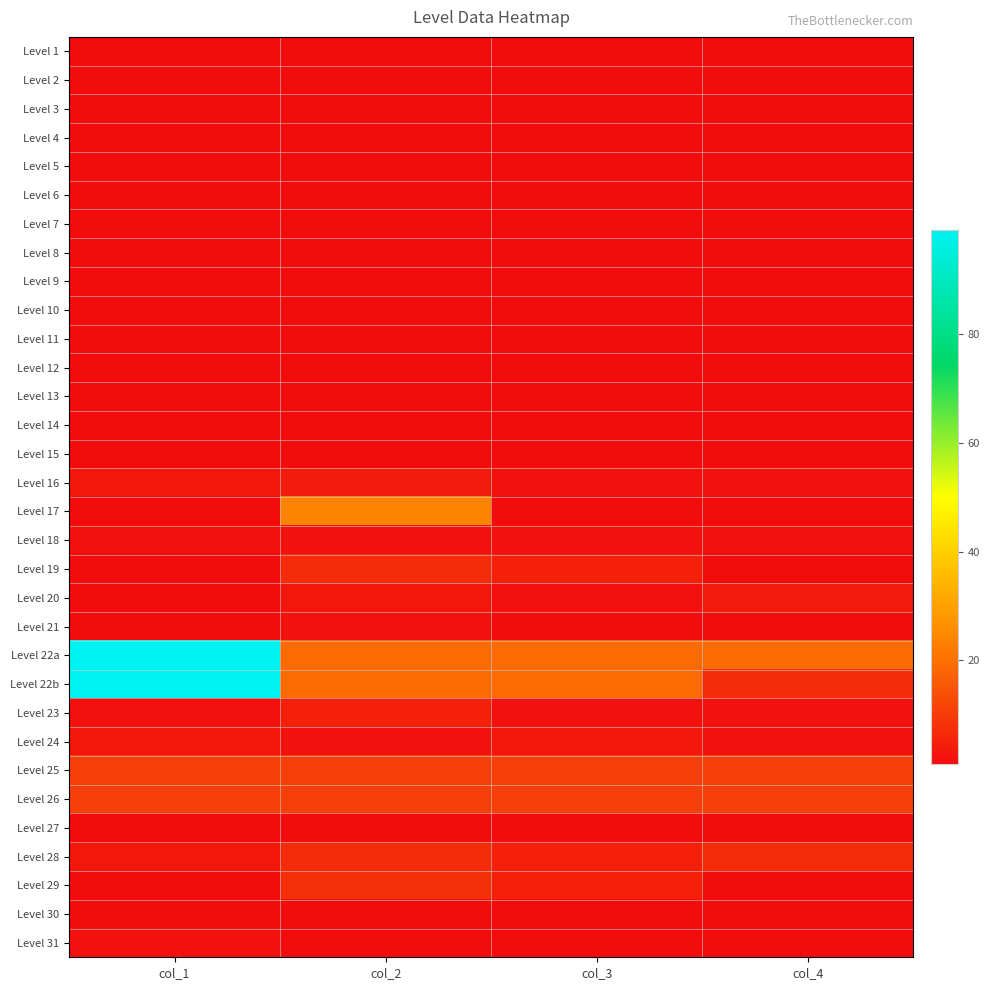

Reading left to right, what are all the values shown in this chart?

Level 1: col_1=1	col_2=1	col_3=1	col_4=1
Level 2: col_1=1	col_2=1	col_3=1	col_4=1
Level 3: col_1=1	col_2=1	col_3=1	col_4=1
Level 4: col_1=1	col_2=1	col_3=1	col_4=1
Level 5: col_1=1	col_2=1	col_3=1	col_4=1
Level 6: col_1=1	col_2=1	col_3=1	col_4=1
Level 7: col_1=1	col_2=1	col_3=1	col_4=1
Level 8: col_1=1	col_2=1	col_3=1	col_4=1
Level 9: col_1=1	col_2=1	col_3=1	col_4=1
Level 10: col_1=1	col_2=1	col_3=1	col_4=1
Level 11: col_1=1	col_2=1	col_3=1	col_4=1
Level 12: col_1=1	col_2=1	col_3=1	col_4=1
Level 13: col_1=1	col_2=1	col_3=1	col_4=1
Level 14: col_1=1	col_2=1	col_3=1	col_4=1
Level 15: col_1=1	col_2=1	col_3=1	col_4=1
Level 16: col_1=3	col_2=4	col_3=2	col_4=2
Level 17: col_1=1	col_2=24	col_3=1	col_4=1
Level 18: col_1=2	col_2=2	col_3=2	col_4=2
Level 19: col_1=1	col_2=7	col_3=5	col_4=1
Level 20: col_1=1	col_2=3	col_3=2	col_4=4
Level 21: col_1=1	col_2=2	col_3=1	col_4=1
Level 22a: col_1=99	col_2=19	col_3=19	col_4=19
Level 22b: col_1=99	col_2=19	col_3=19	col_4=7
Level 23: col_1=2	col_2=5	col_3=2	col_4=2
Level 24: col_1=3	col_2=2	col_3=3	col_4=2
Level 25: col_1=11	col_2=11	col_3=11	col_4=11
Level 26: col_1=11	col_2=11	col_3=11	col_4=11
Level 27: col_1=1	col_2=1	col_3=1	col_4=1
Level 28: col_1=3	col_2=7	col_3=5	col_4=7
Level 29: col_1=1	col_2=8	col_3=5	col_4=1
Level 30: col_1=1	col_2=1	col_3=1	col_4=1
Level 31: col_1=2	col_2=1	col_3=1	col_4=1